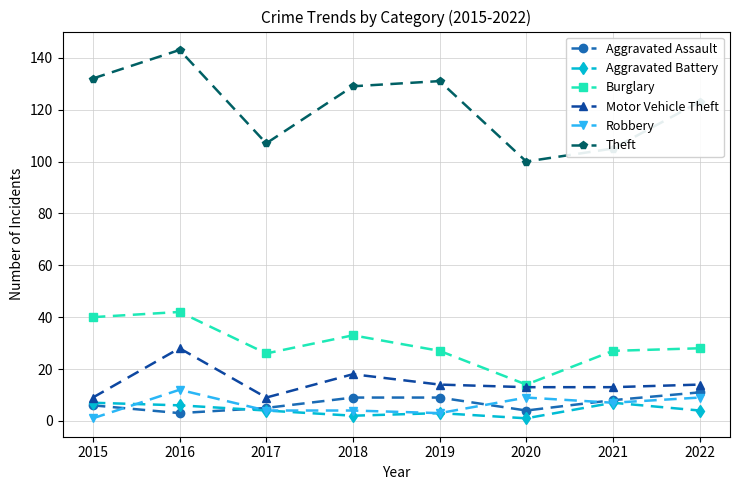

At which category does Motor Vehicle Theft reach its first local valley?

2017